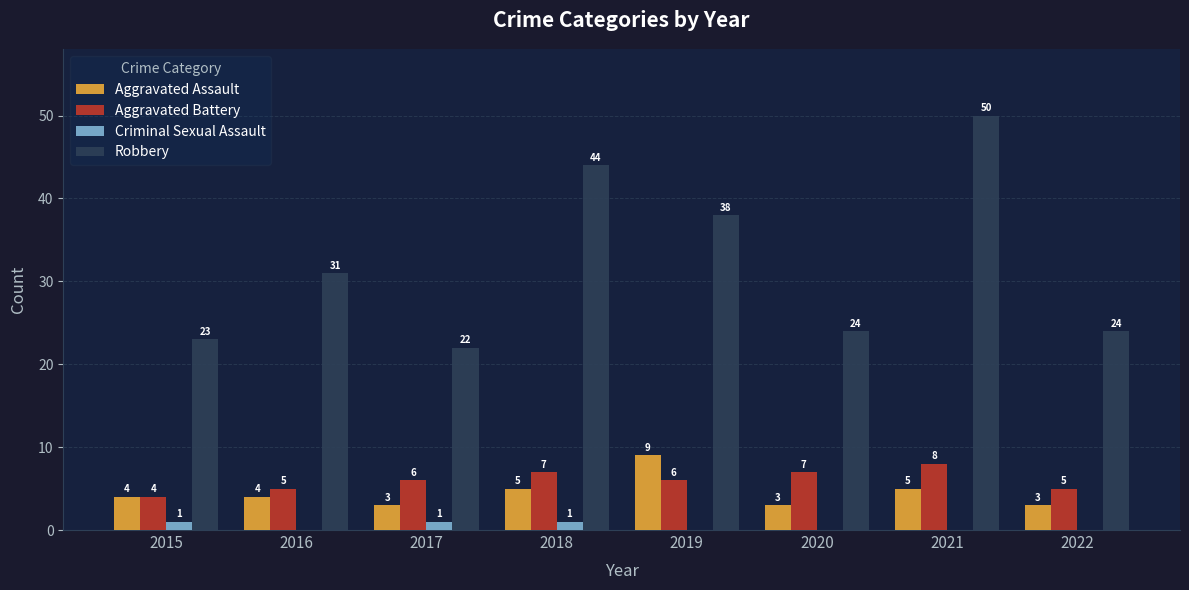

How many Aggravated Battery values are between 5 and 7?

6